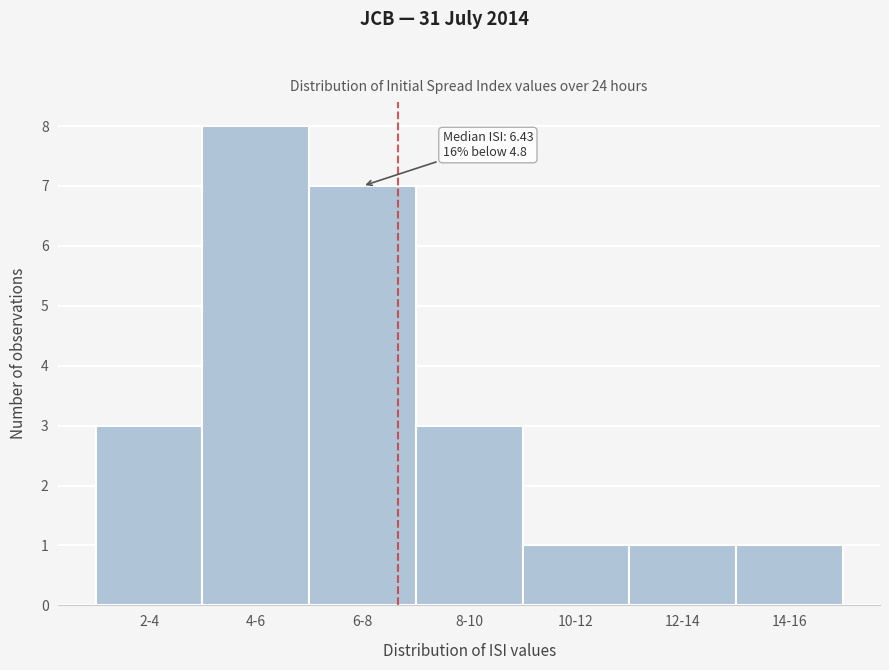

Reading left to right, extract all data points from this chart.

2-4=3	4-6=8	6-8=7	8-10=3	10-12=1	12-14=1	14-16=1